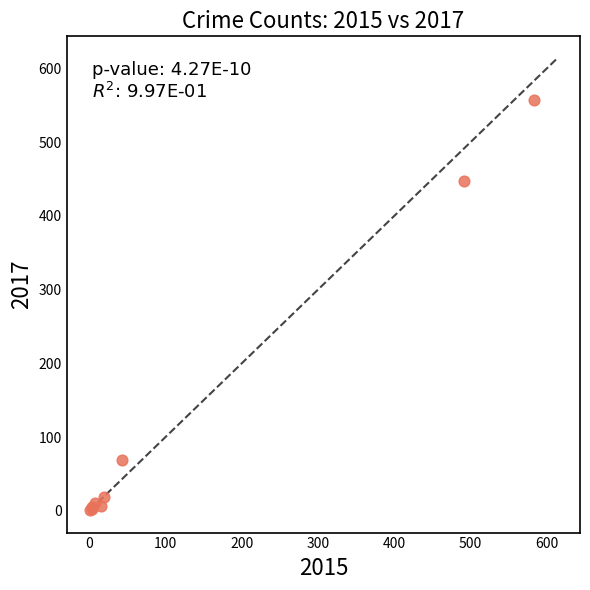

What Y value in the scatter plot is closest to 279?

447